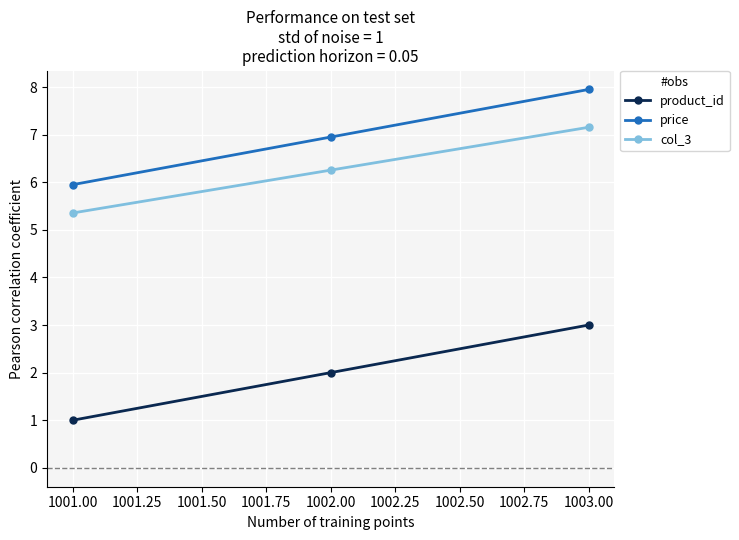

At how many categories does at least one series exceed 4?

3